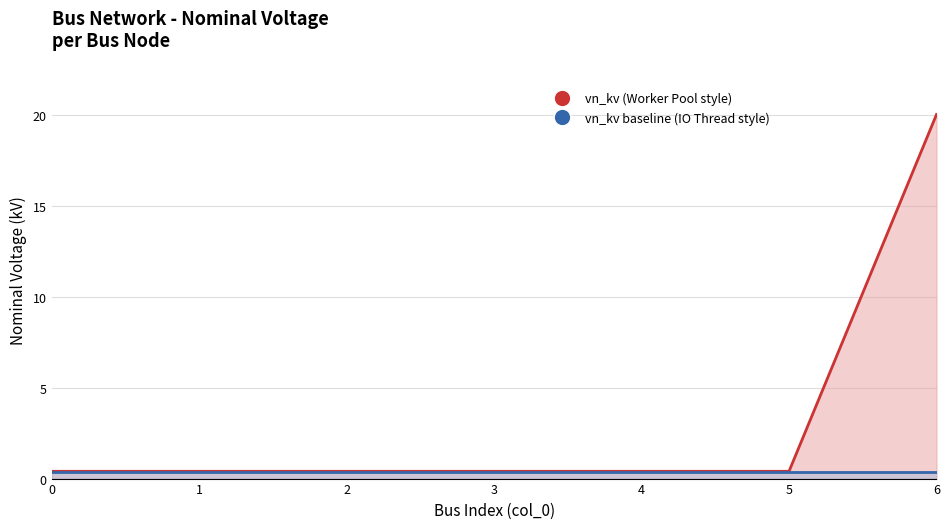

Reading left to right, what are all the values shown in this chart?

0.4	0.4	0.4	0.4	0.4	0.4	20.0